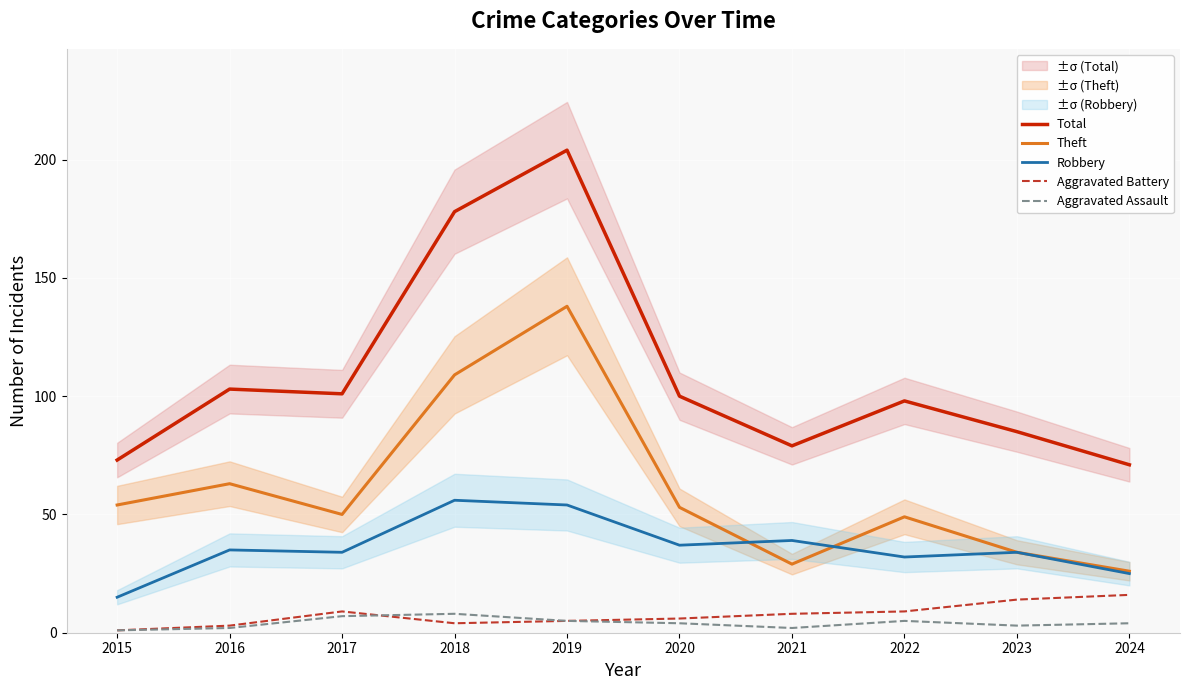

How many values in the Aggravated Battery series exceed 8?

4